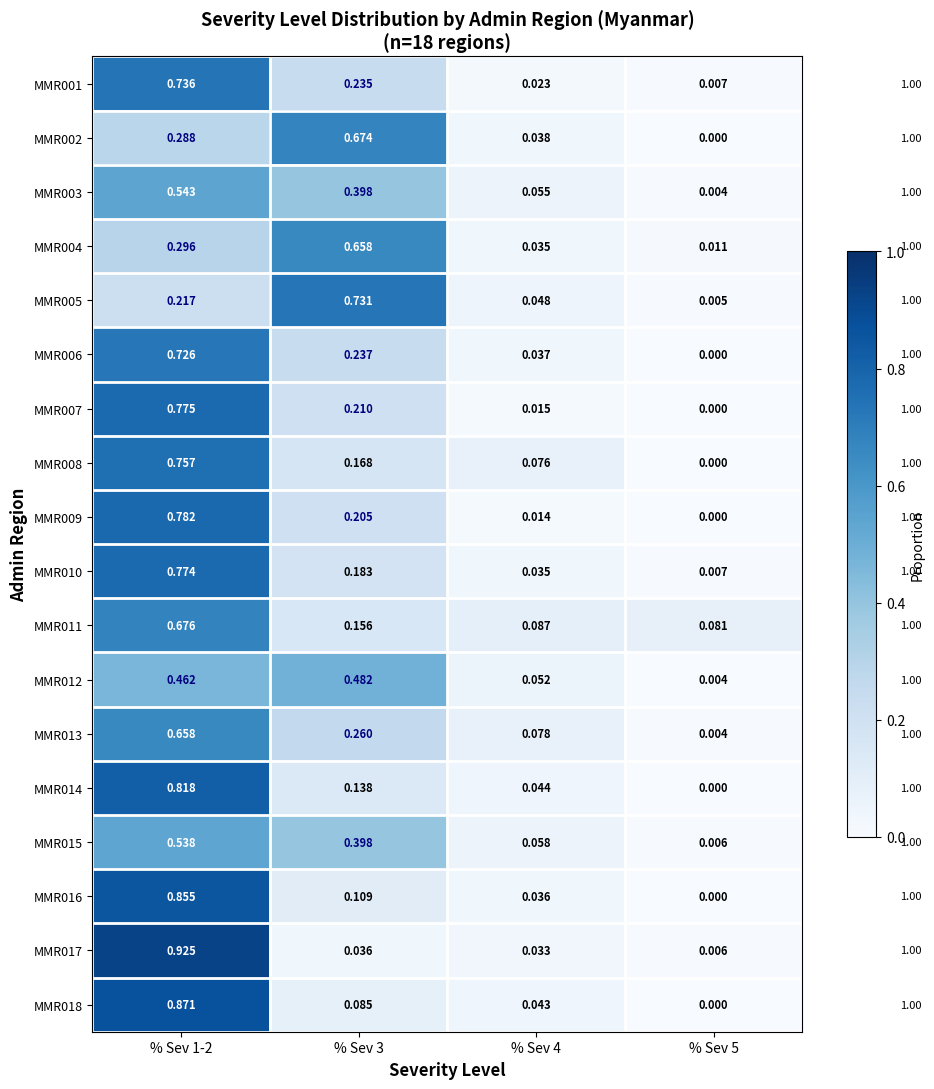

Is the value of MMR005 at % Sev 3 greater than the value of MMR002 at % Sev 1-2?

Yes